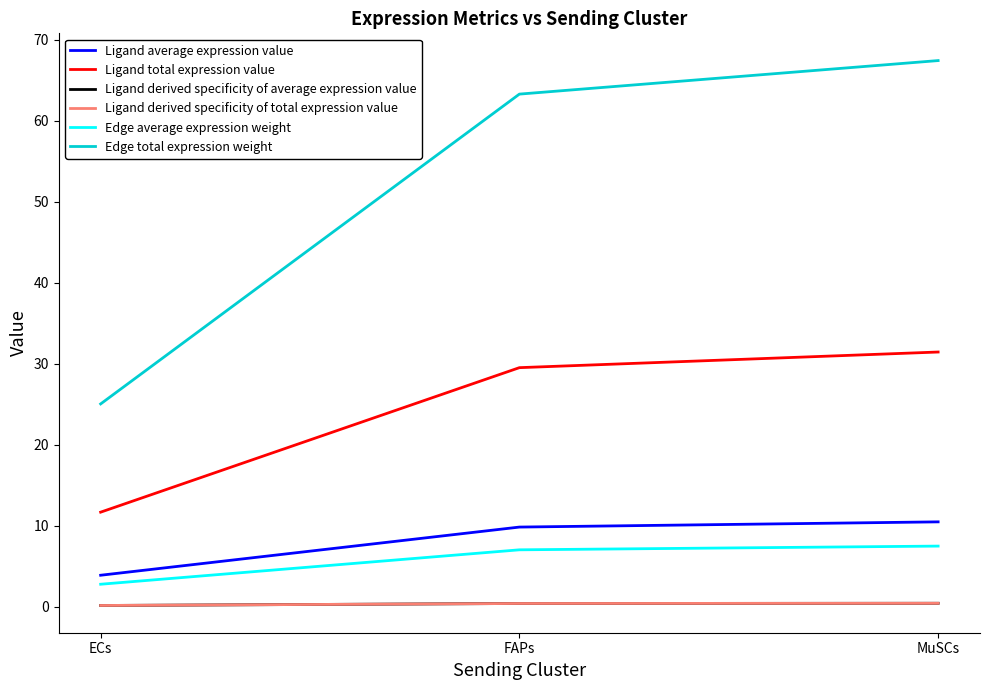

Where is Edge total expression weight nearest to the value 46?

FAPs